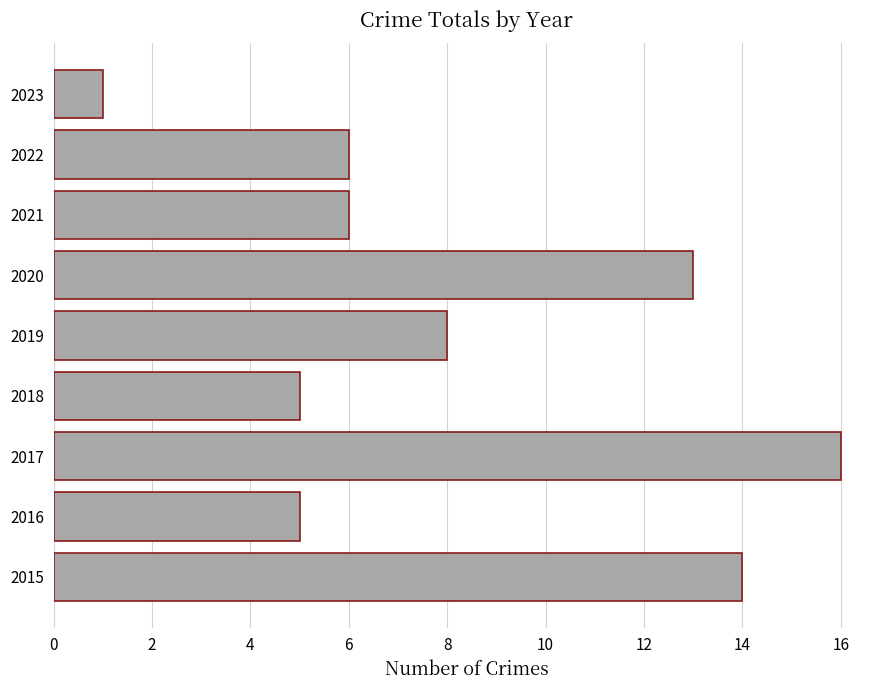

Reading bottom to top, extract all data points from this chart.

14	5	16	5	8	13	6	6	1